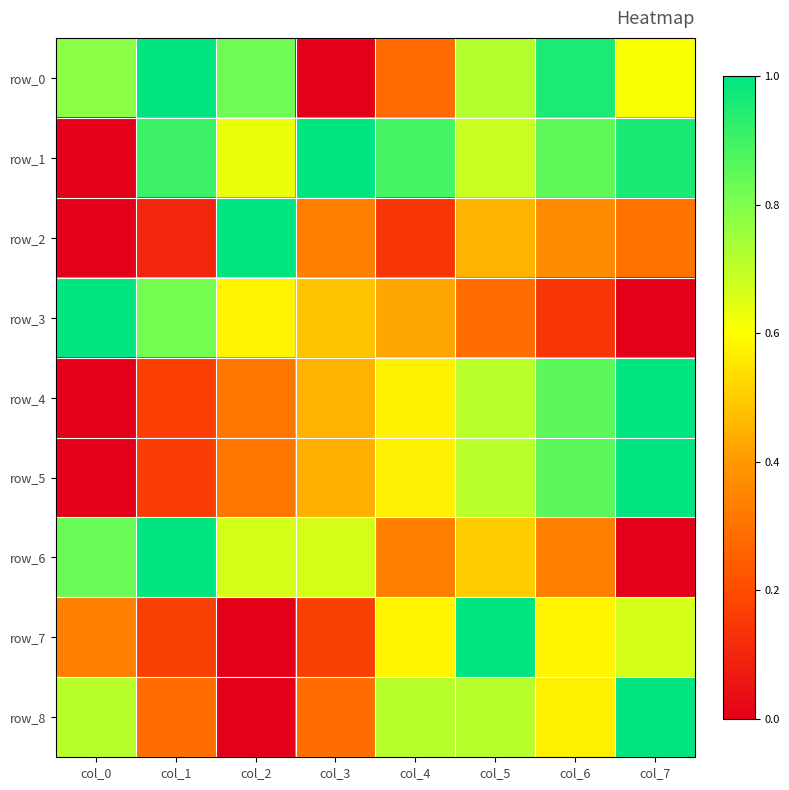

Reading left to right, transcribe all the data shown in this chart.

row_0: 0.8	1.0	0.8	0.0	0.3	0.7	1.0	0.6
row_1: 0.0	0.9	0.6	1.0	0.9	0.7	0.8	1.0
row_2: 0.0	0.1	1.0	0.3	0.1	0.5	0.4	0.3
row_3: 1.0	0.8	0.6	0.5	0.4	0.3	0.1	0.0
row_4: 0.0	0.2	0.3	0.5	0.6	0.7	0.9	1.0
row_5: 0.0	0.2	0.3	0.4	0.6	0.7	0.9	1.0
row_6: 0.8	1.0	0.7	0.7	0.3	0.5	0.3	0.0
row_7: 0.3	0.2	0.0	0.2	0.6	1.0	0.6	0.7
row_8: 0.7	0.3	0.0	0.3	0.7	0.7	0.6	1.0